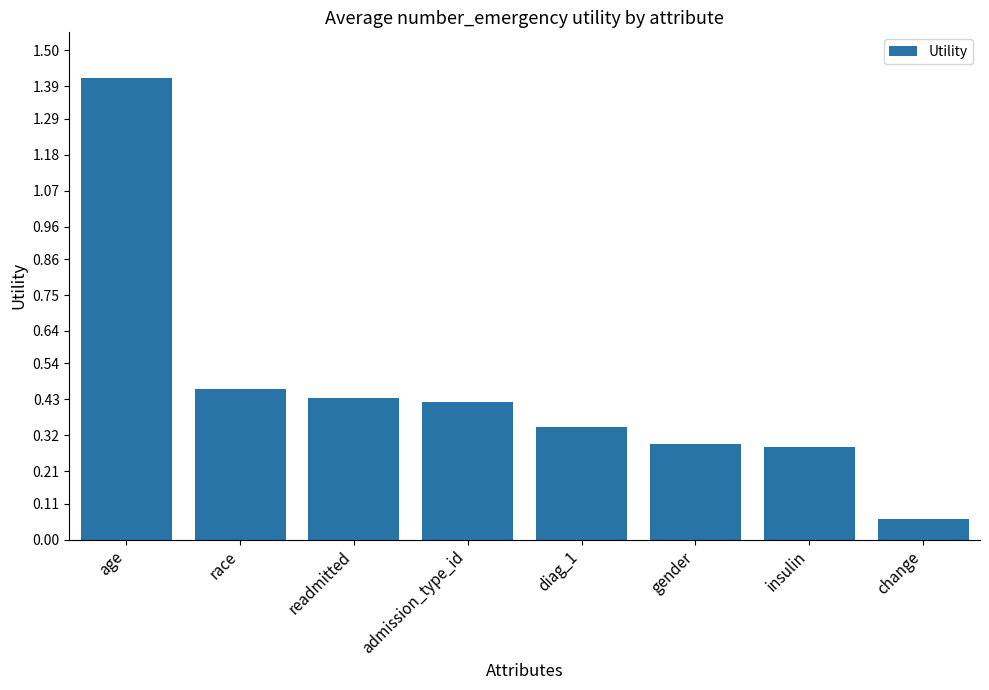

Which category has the lowest value across all series?

change